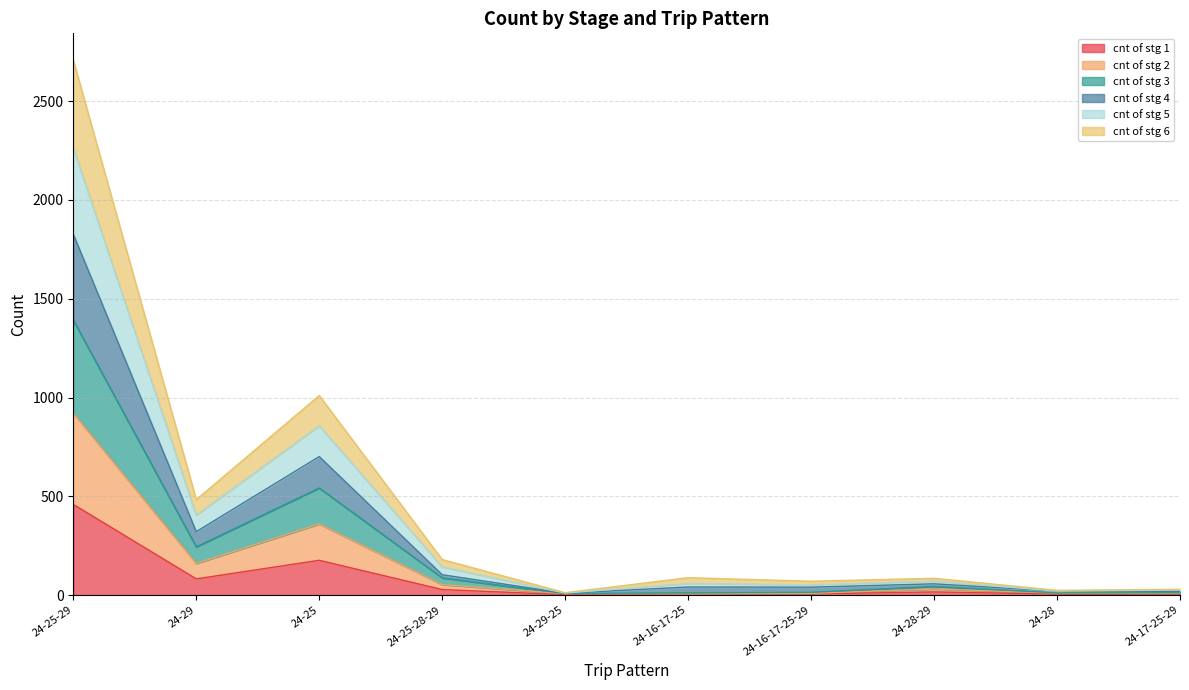

How many categories are shown in the chart?

10